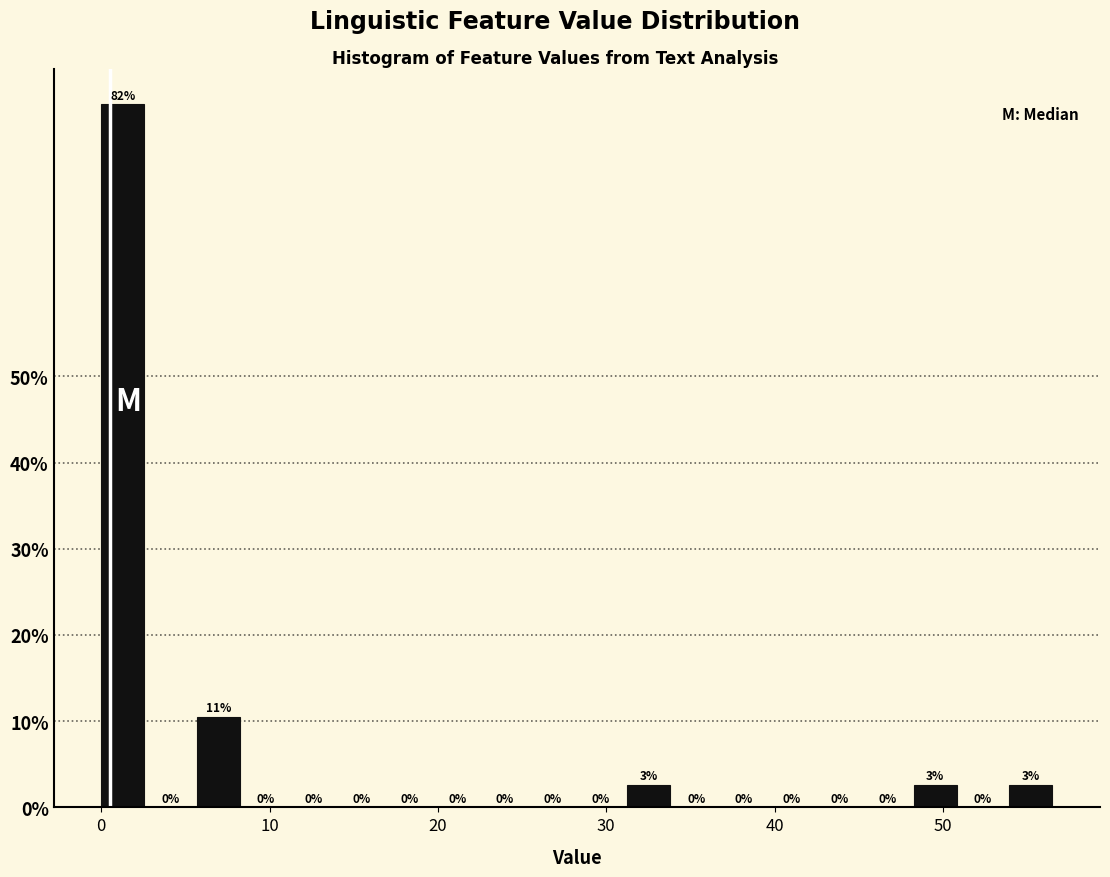

Read against the x-axis, roughly where is the centre of the tallest bar?

1